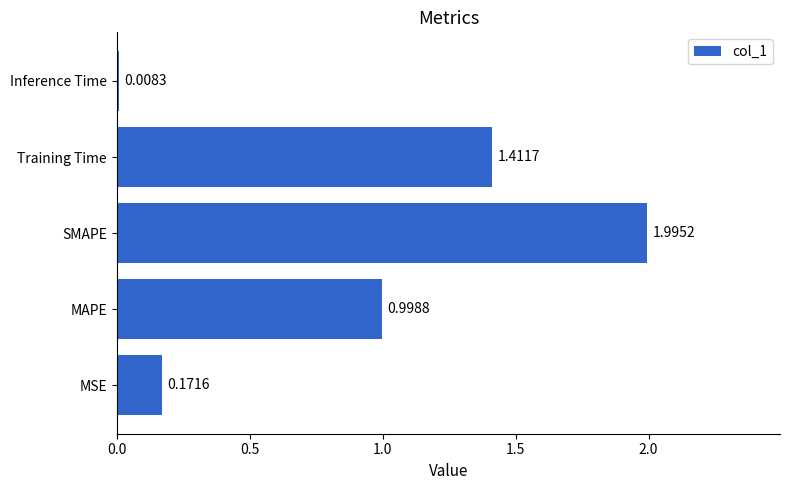

List the labels in order of value, largest first.

SMAPE, Training Time, MAPE, MSE, Inference Time